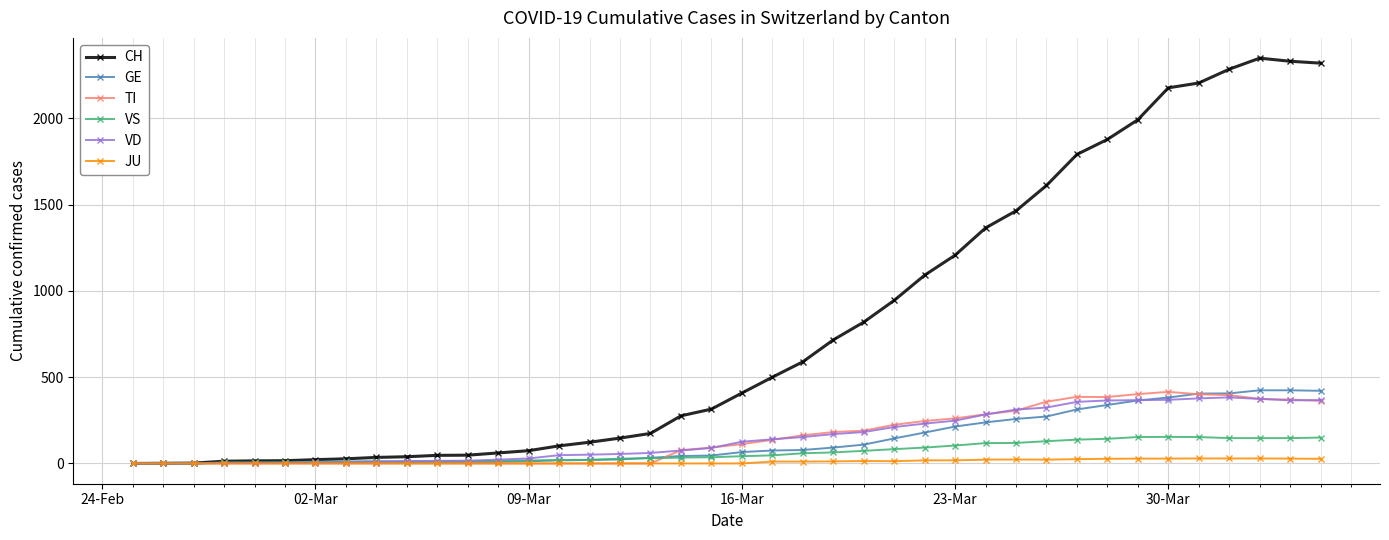

At how many categories does at least one series exceed 996?

14